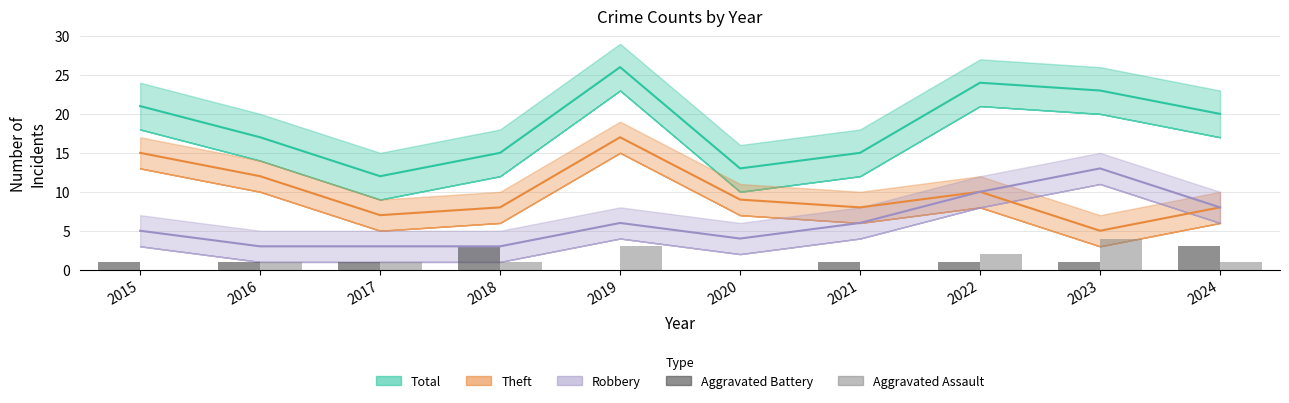

What is the difference between the maximum and minimum values in the Aggravated Assault series?

4